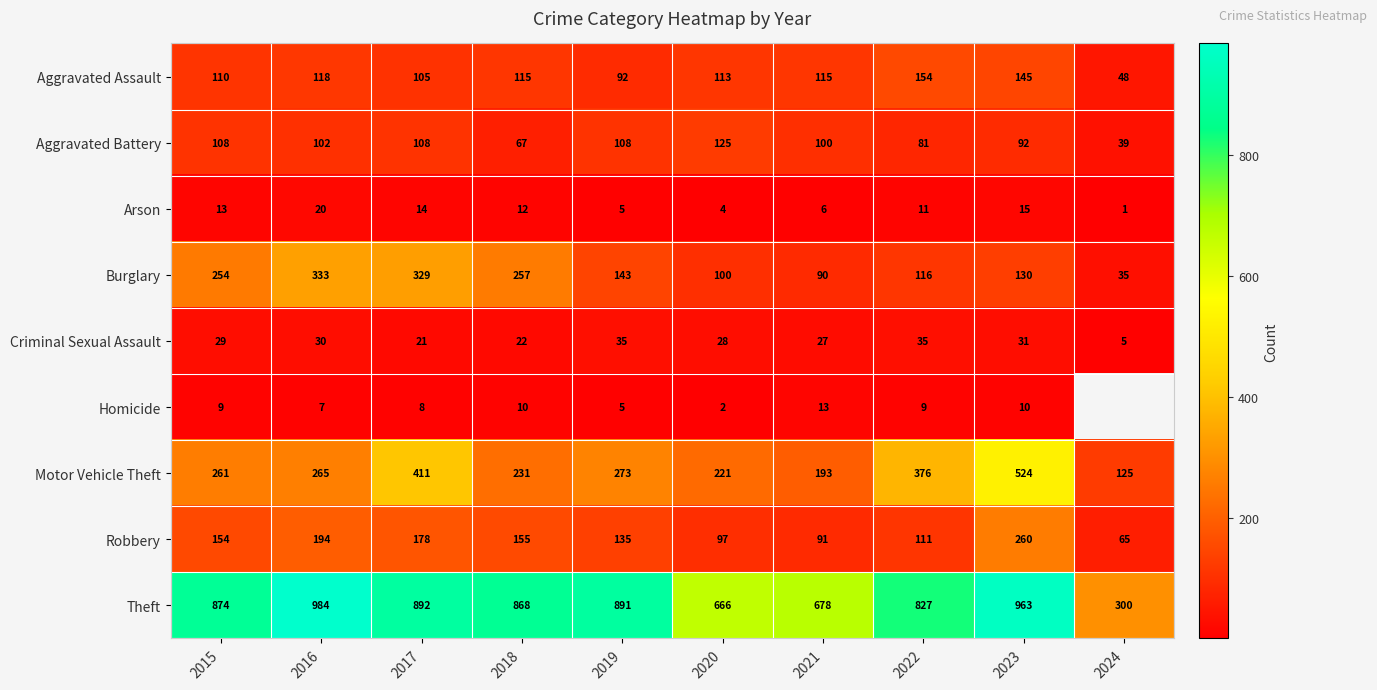

What is the maximum value for Aggravated Assault?

154